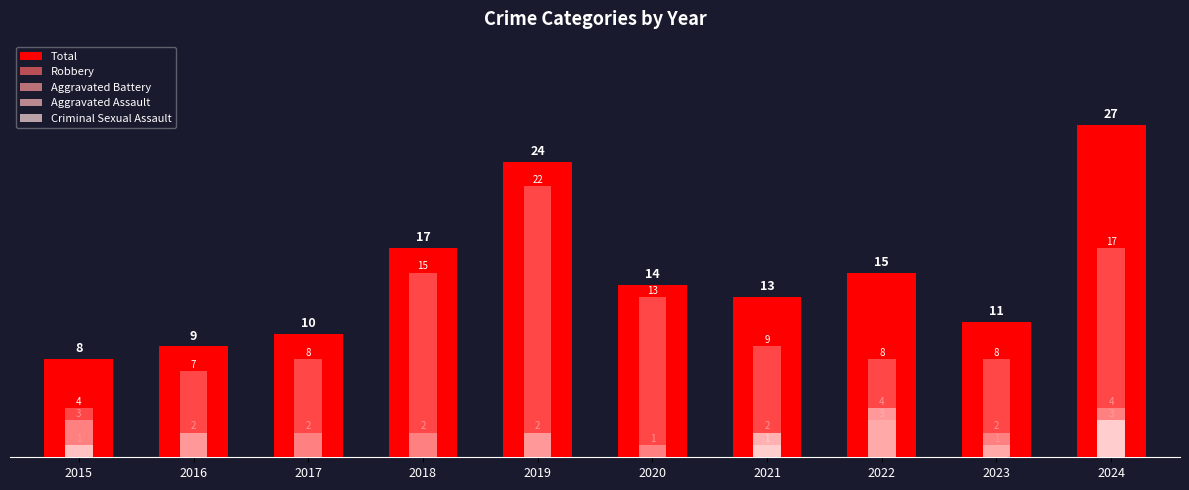

Reading right to left, extract all data points from this chart.

Total: 27	11	15	13	14	24	17	10	9	8
Robbery: 17	8	8	9	13	22	15	8	7	4
Aggravated Battery: 4	2	3	1	1	0	2	2	0	3
Aggravated Assault: 3	1	4	1	0	2	0	0	2	0
Criminal Sexual Assault: 3	0	0	2	0	0	0	0	0	1